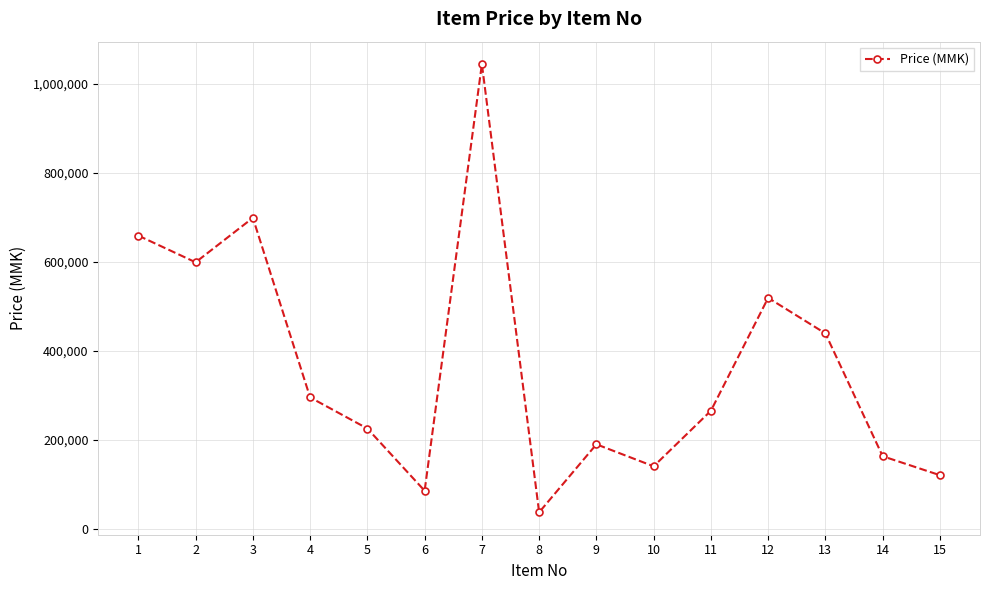

List the labels in order of value, smallest first.

8, 6, 15, 10, 14, 9, 5, 11, 4, 13, 12, 2, 1, 3, 7